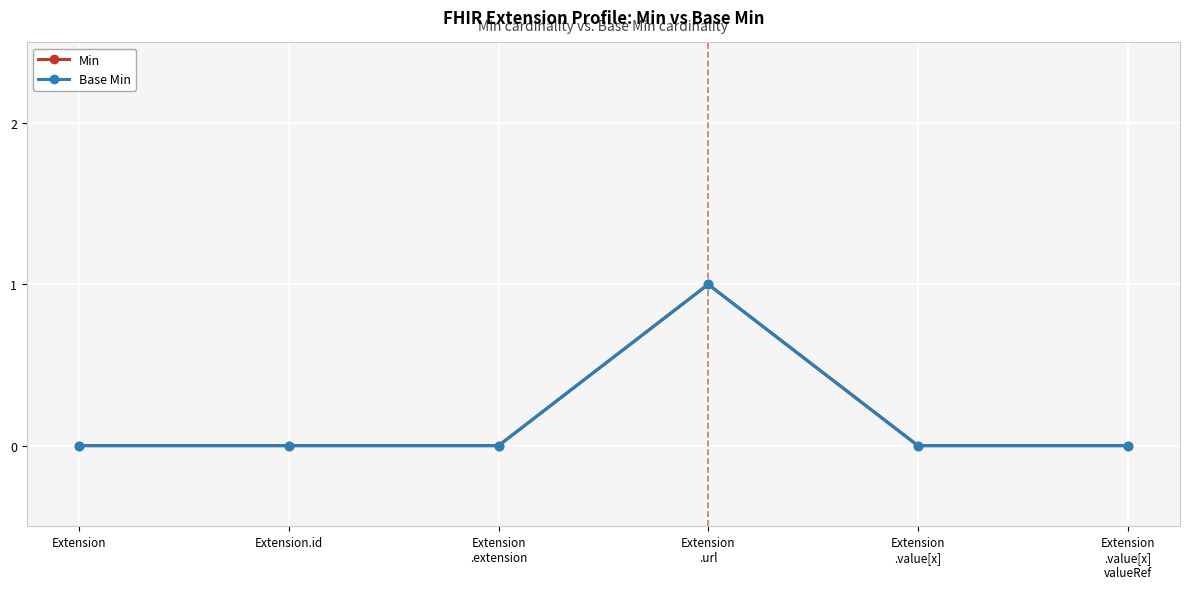

Does the chart have visible grid lines?

Yes